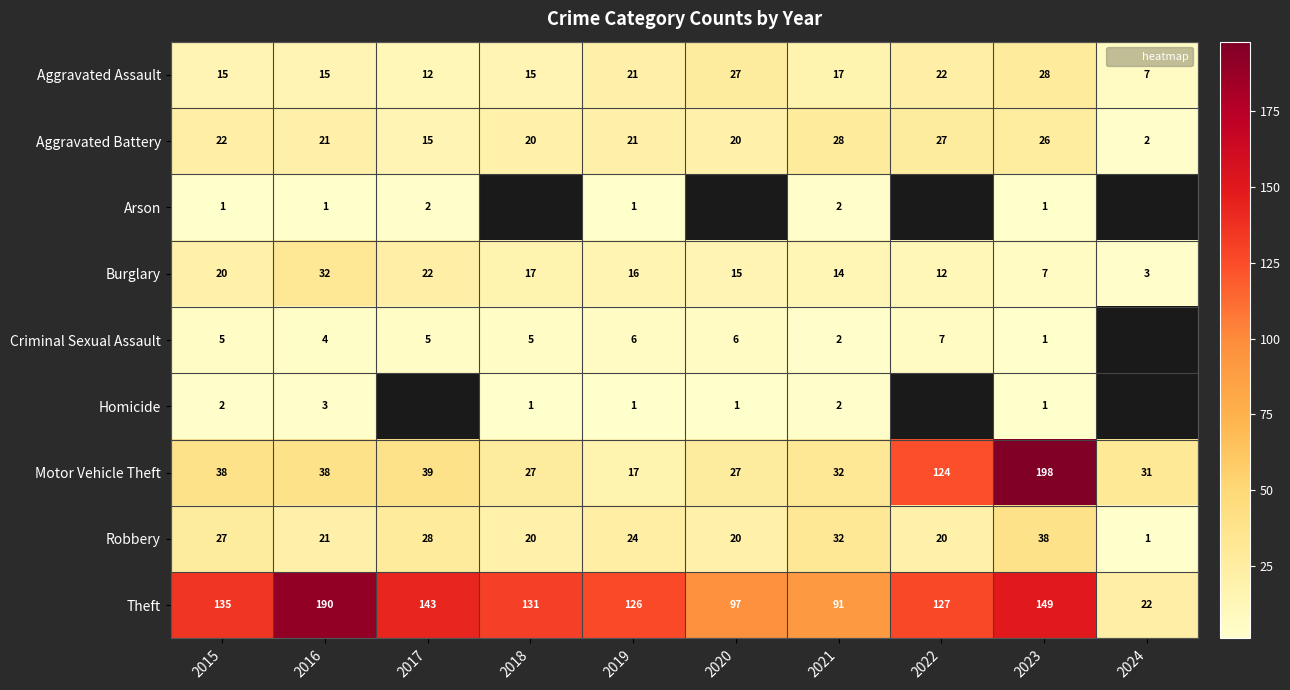

Which category has the lowest value across all series?

2015